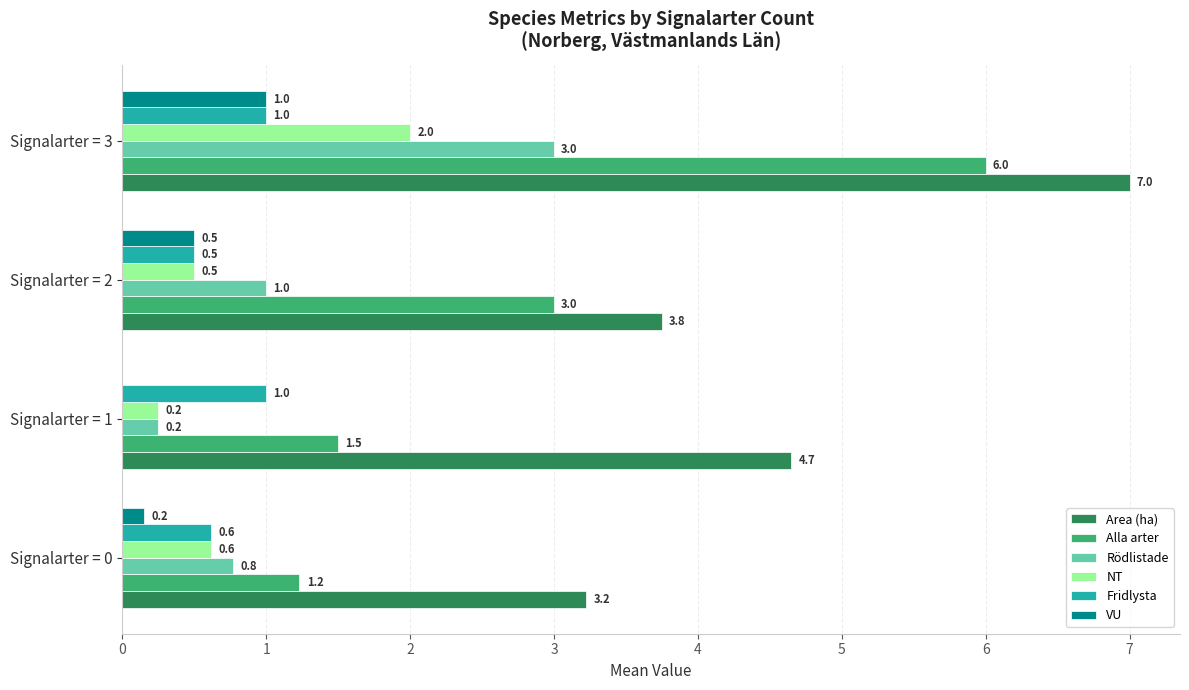

The Rödlistade series shows 1.7 at Signalarter = 2. True or false?

False